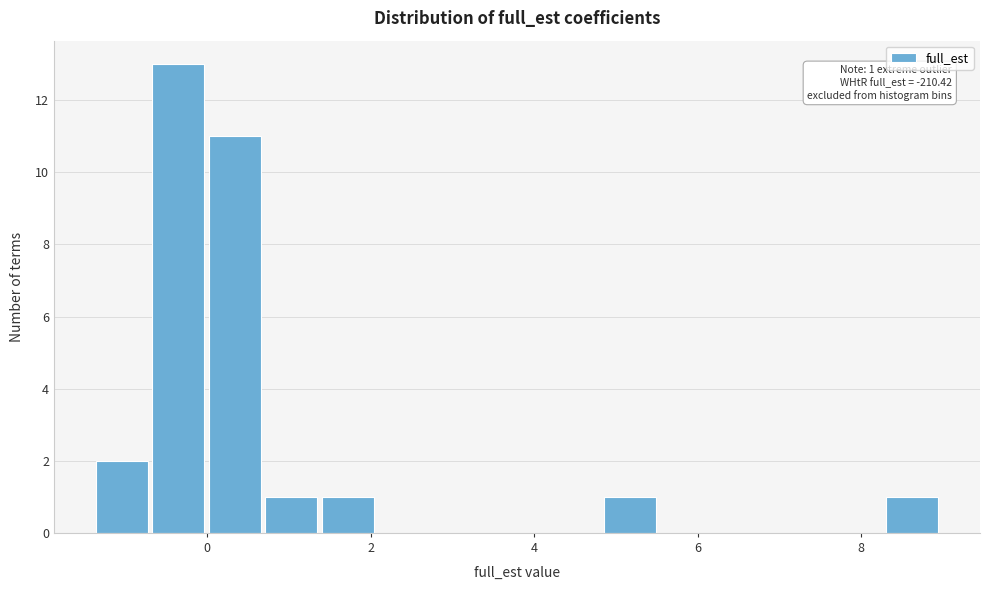

Read against the x-axis, roughly where is the centre of the tallest bar?

-0.4